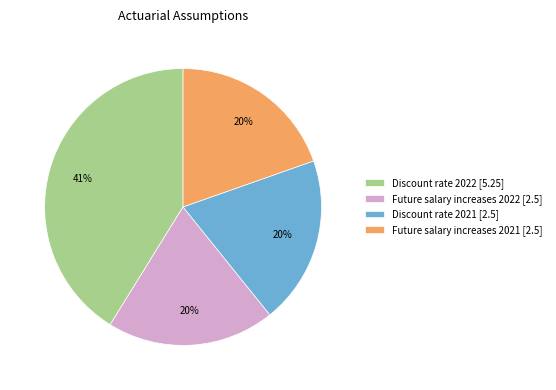

To the nearest percent, what is the average slice percentage?

25%